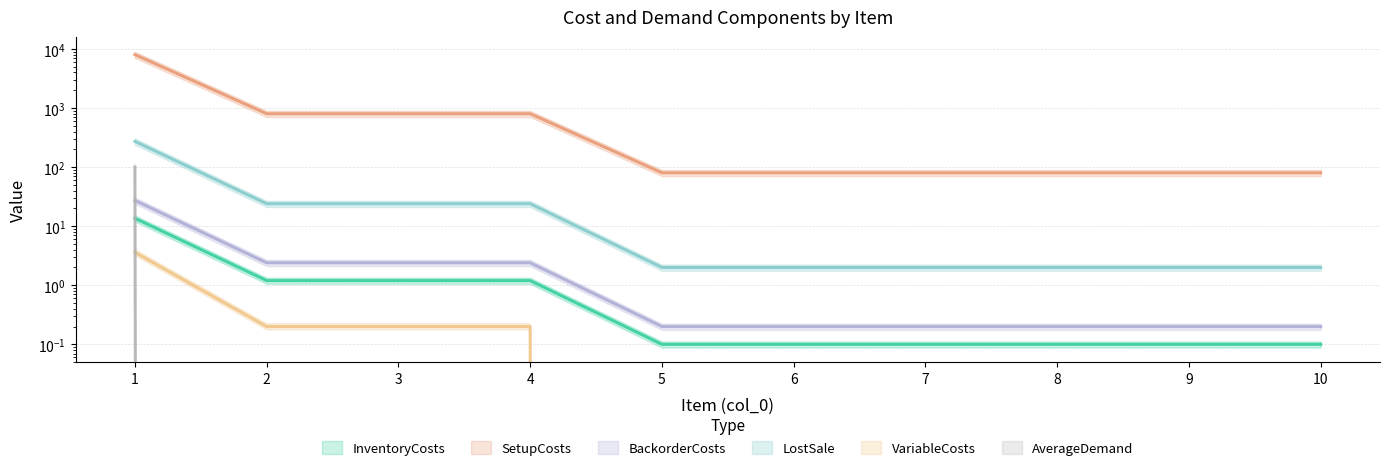

Count the number of data series in this chart.

6